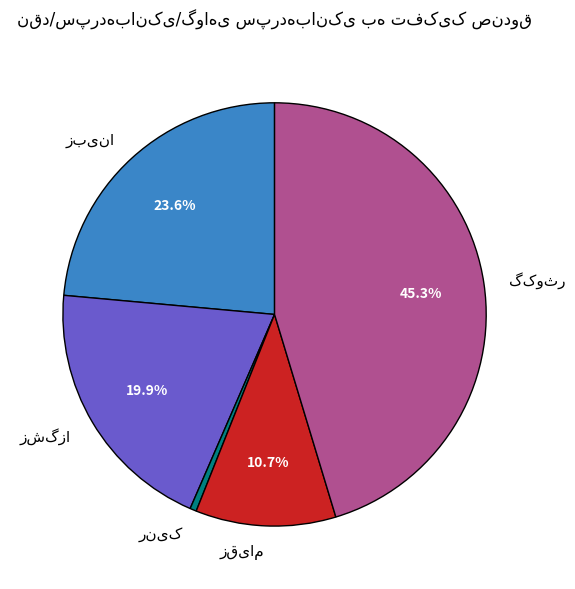

Does any single category account for the majority?

No